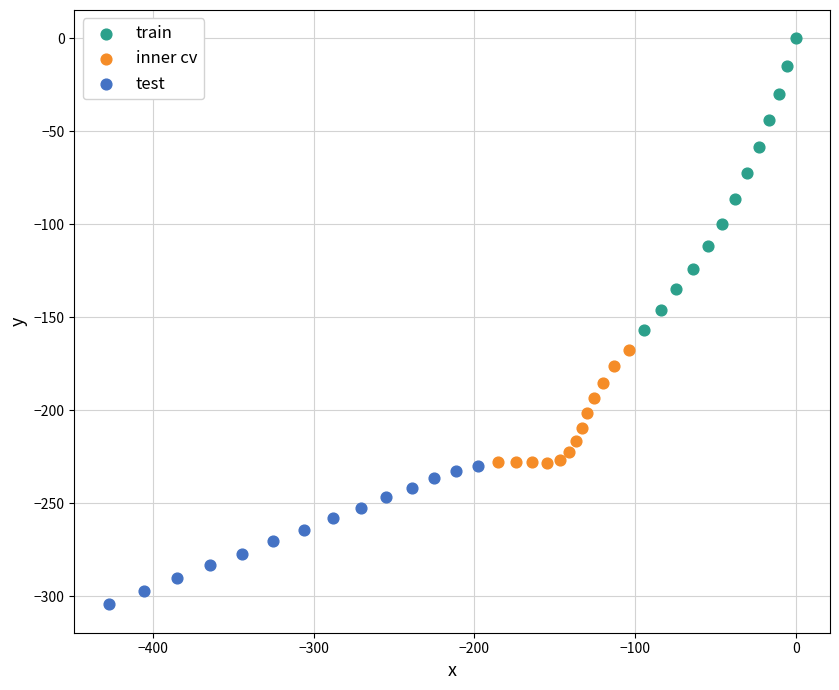

What are all the series names shown in the legend?

train, inner cv, test